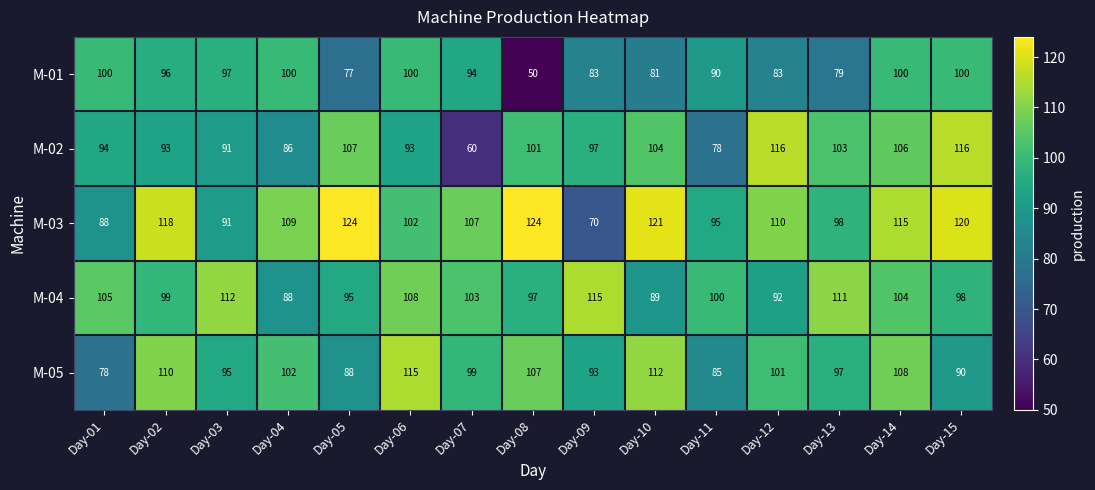

What is the spread (max minus min) of values at Day-04?

23